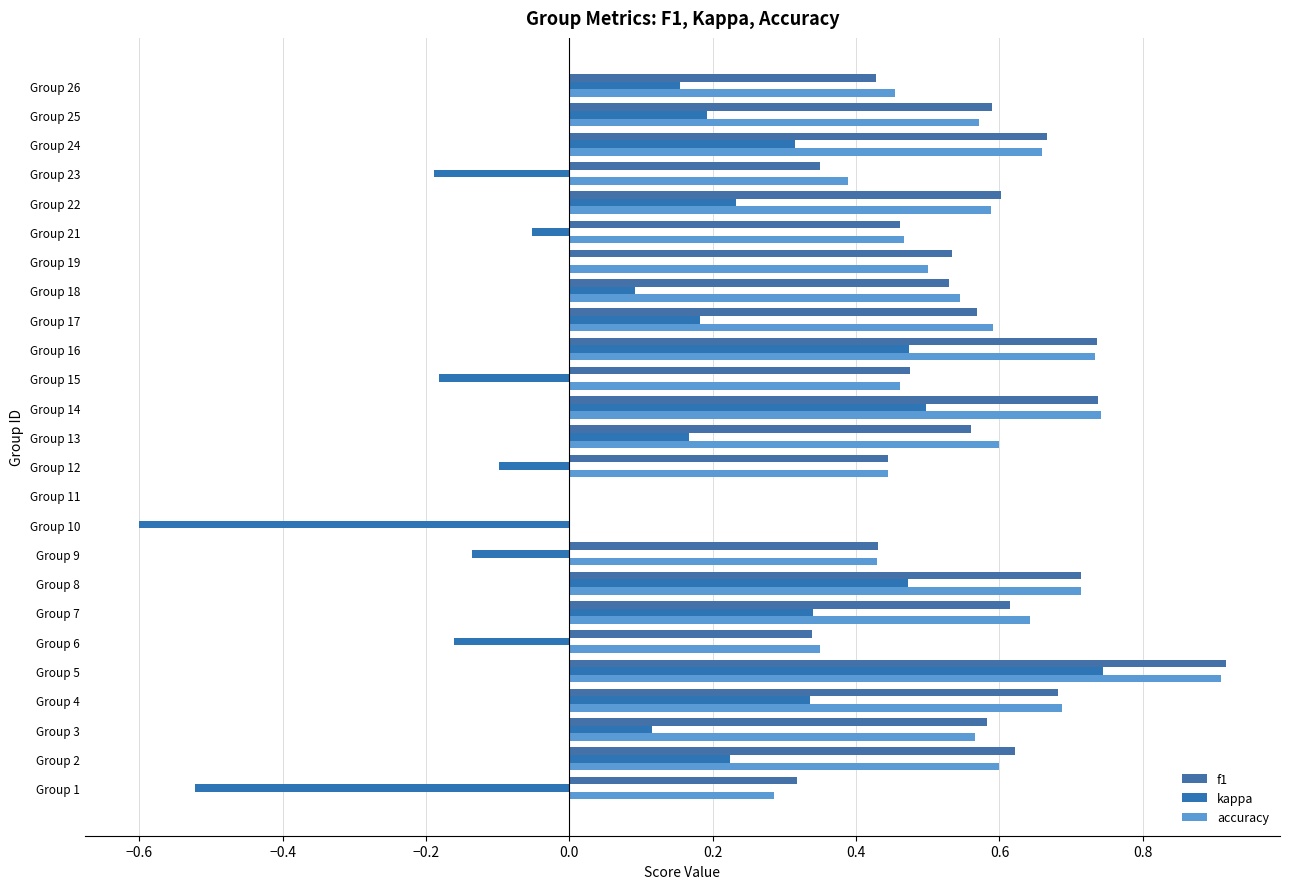

How many data points does each series have?

25